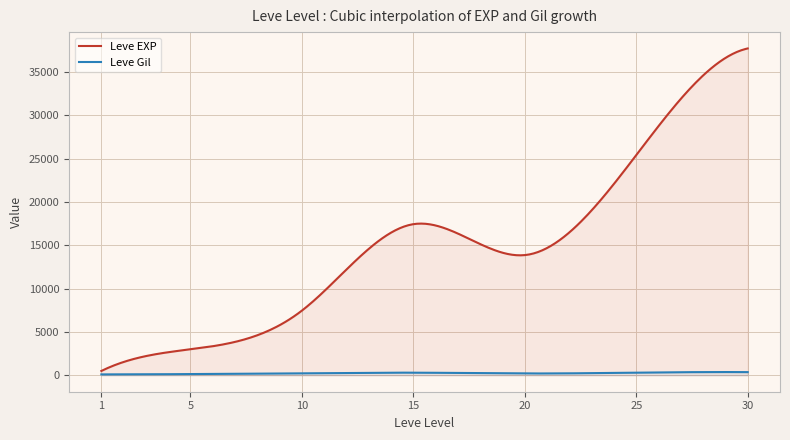

What is the value of the Leve Gil point at the 30th from the left?

280